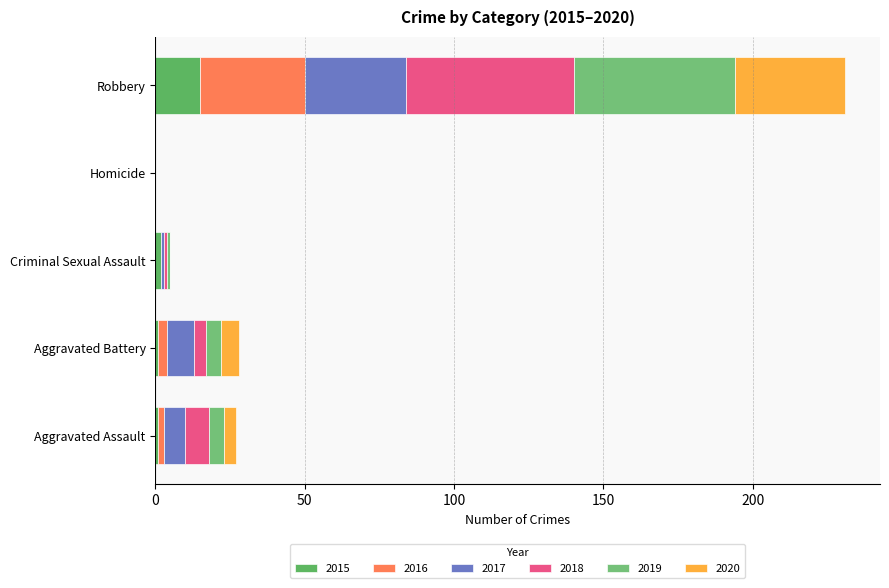

What is the difference between the maximum and minimum values in the 2015 series?

15